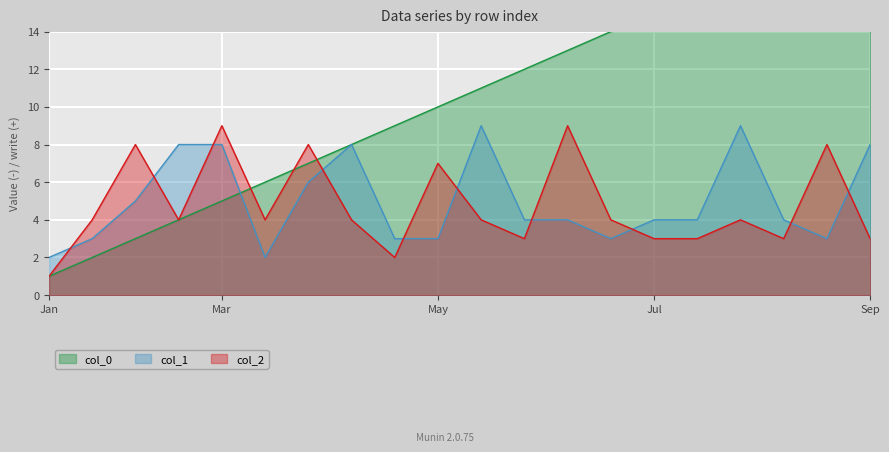

After their last crossing, which series has the higher values: col_2 or col_1?

col_1